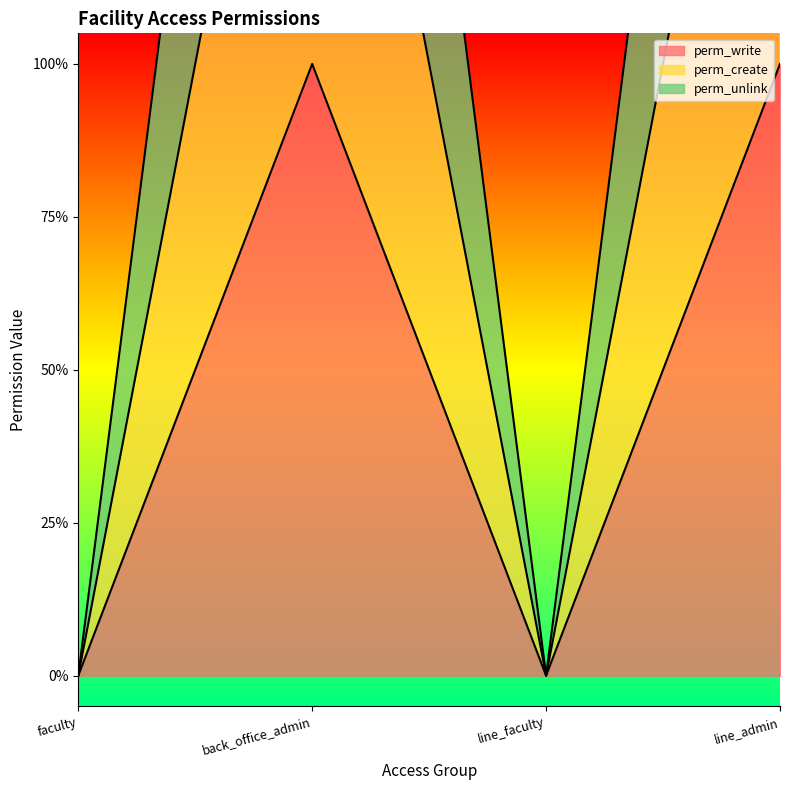

Rank the series by their average value, from highest to lowest.

perm_unlink, perm_create, perm_write